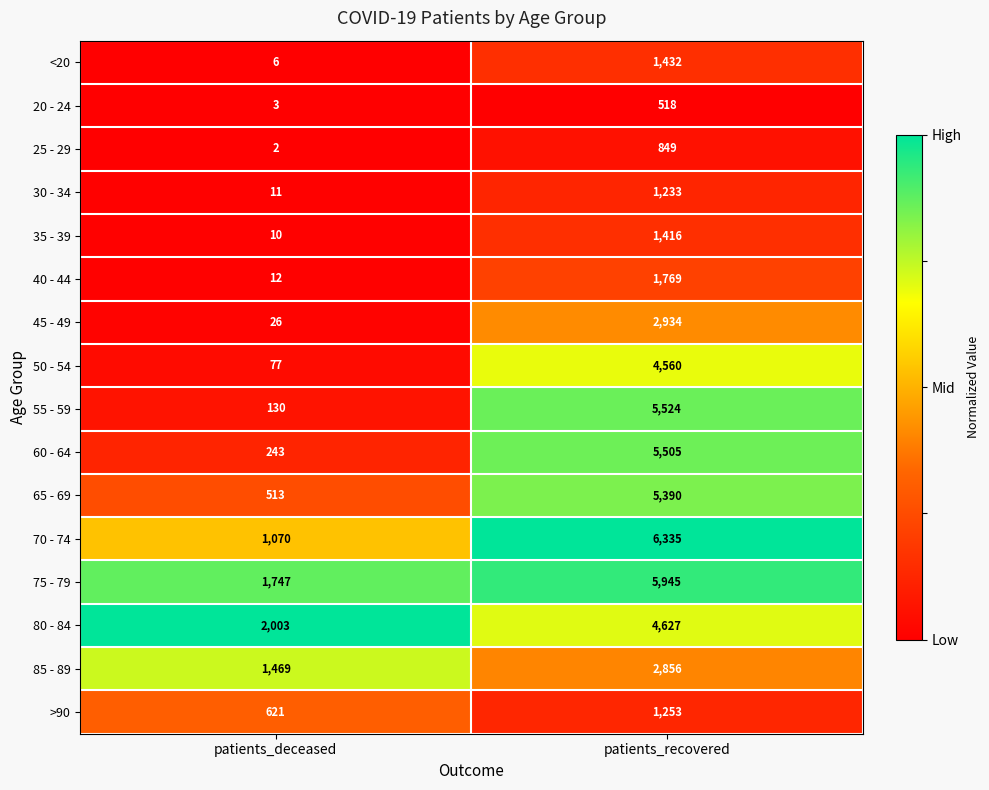

Which series has the largest total across all categories?

75 - 79